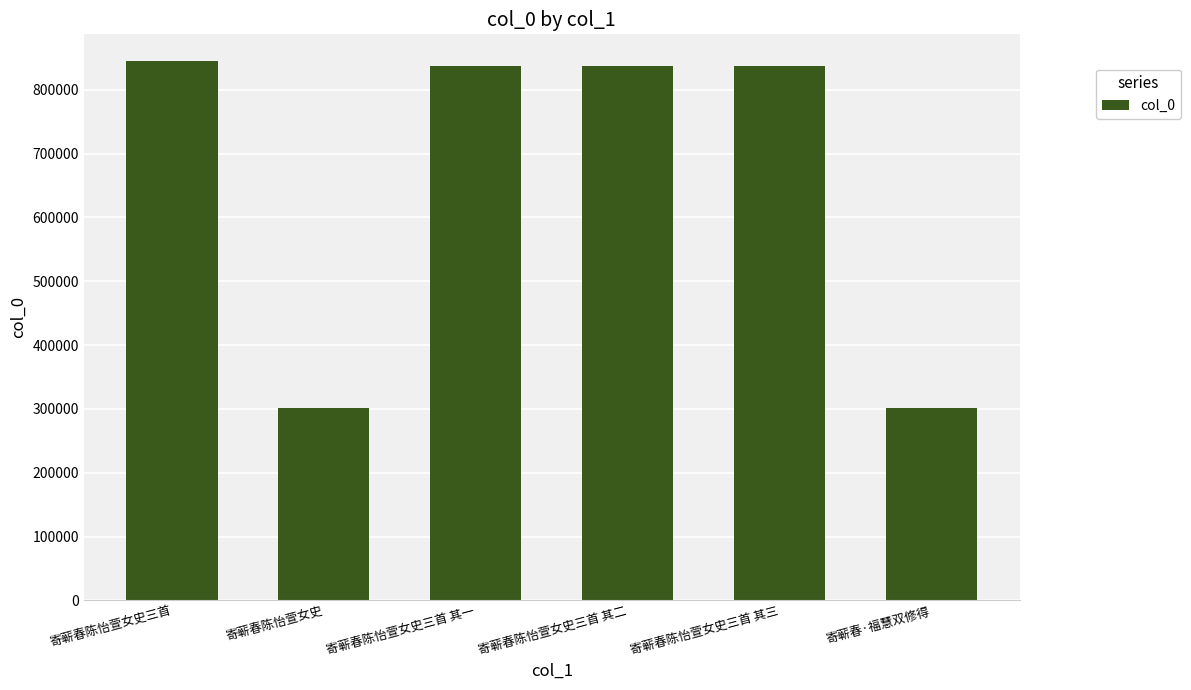

What is the minimum value shown in the chart?

301253